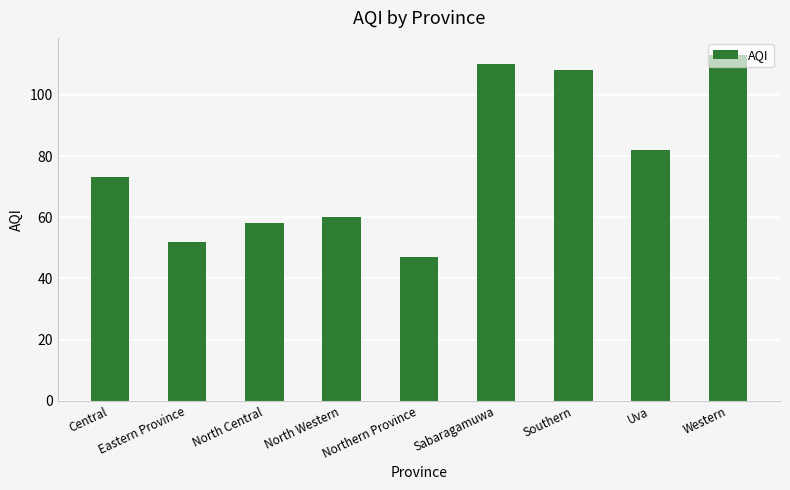

List the labels in order of value, largest first.

Western, Sabaragamuwa, Southern, Uva, Central, North Western, North Central, Eastern Province, Northern Province